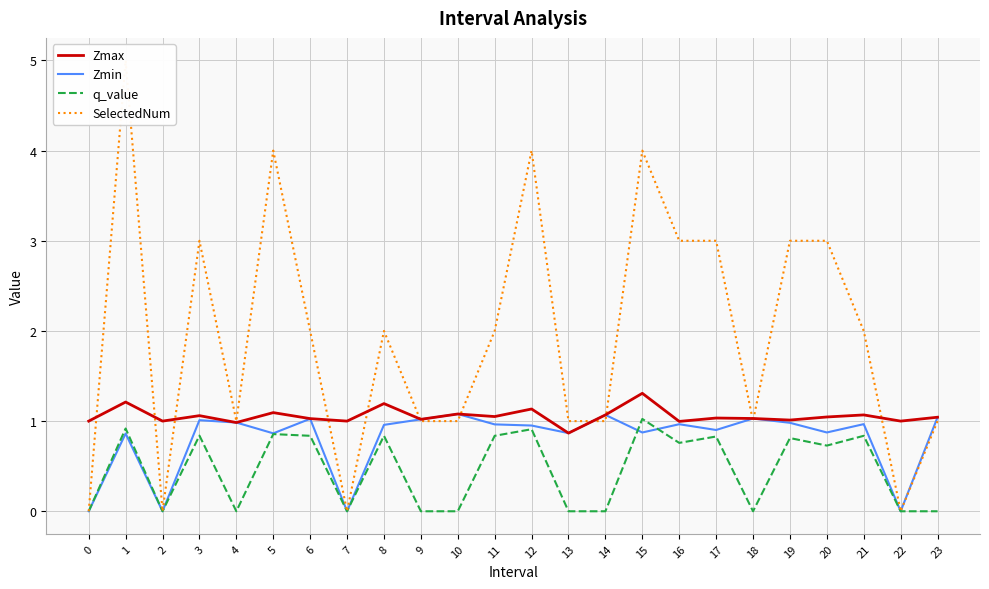

How many lines are shown in the chart?

4